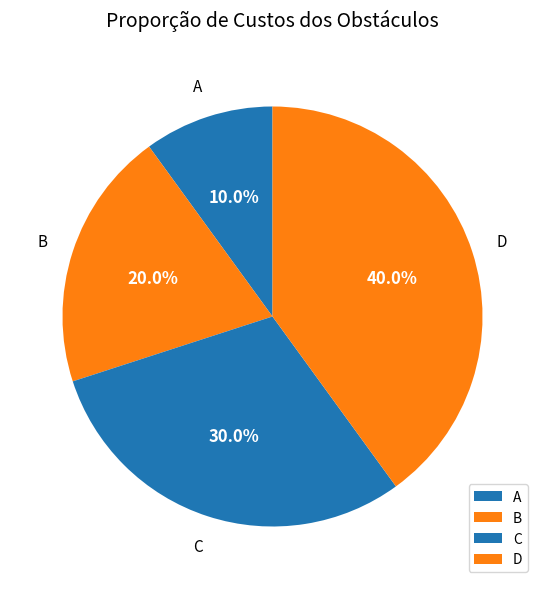

How many segments does this pie chart have?

4